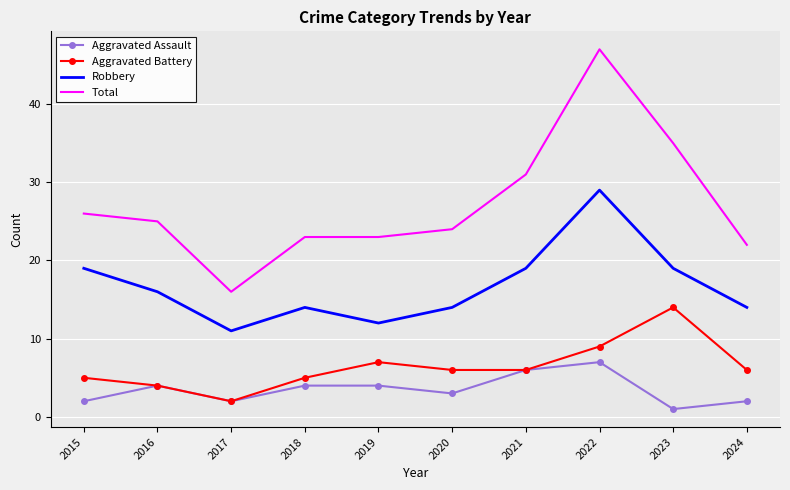

List the series in order of their peak value, highest first.

Total, Robbery, Aggravated Battery, Aggravated Assault